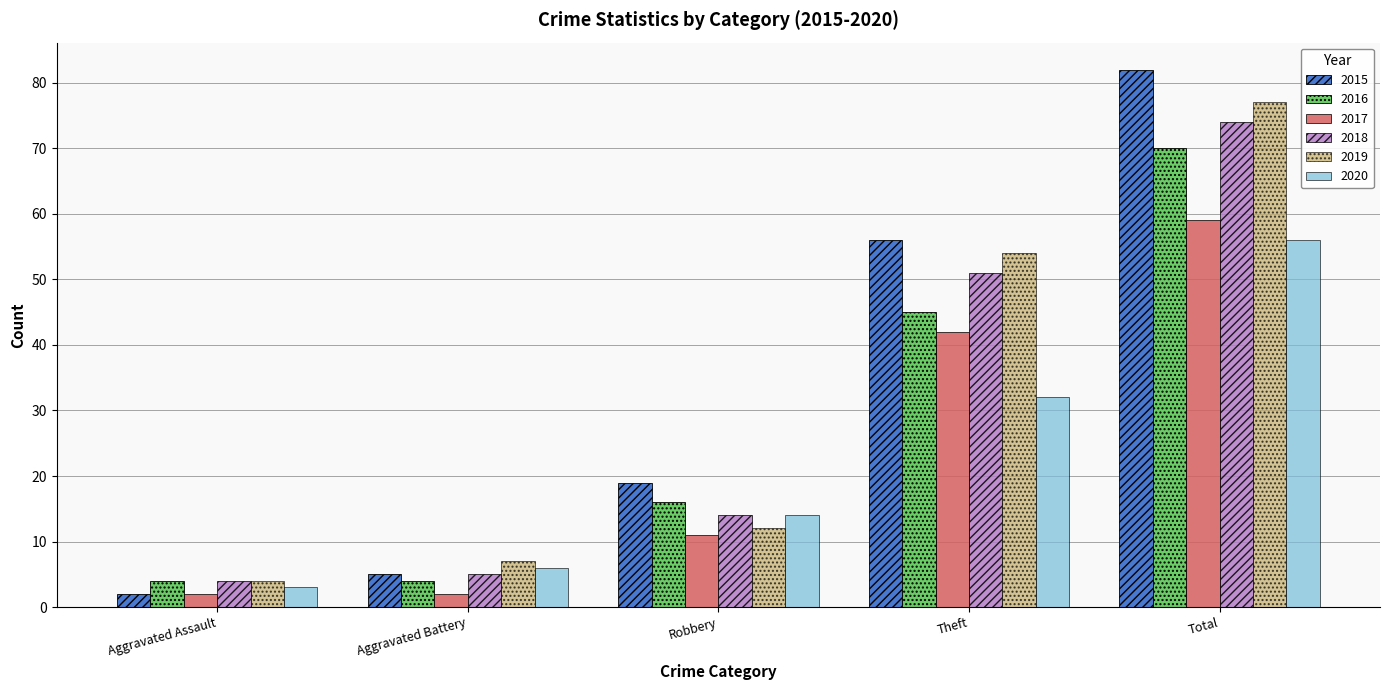

Reading left to right, list all the values displayed in this chart.

2015: Aggravated Assault=2	Aggravated Battery=5	Robbery=19	Theft=56	Total=82
2016: Aggravated Assault=4	Aggravated Battery=4	Robbery=16	Theft=45	Total=70
2017: Aggravated Assault=2	Aggravated Battery=2	Robbery=11	Theft=42	Total=59
2018: Aggravated Assault=4	Aggravated Battery=5	Robbery=14	Theft=51	Total=74
2019: Aggravated Assault=4	Aggravated Battery=7	Robbery=12	Theft=54	Total=77
2020: Aggravated Assault=3	Aggravated Battery=6	Robbery=14	Theft=32	Total=56